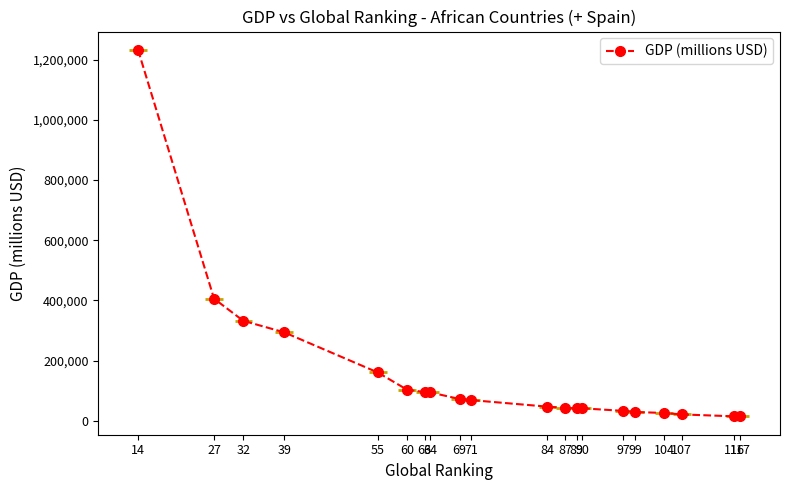

Reading left to right, list all the values displayed in this chart.

1232597	405952	332349	294132	160784	103615	95821	94421	72523	68919	47184	43264	41869	41615	33157	29334	26195	21310	15018	14785